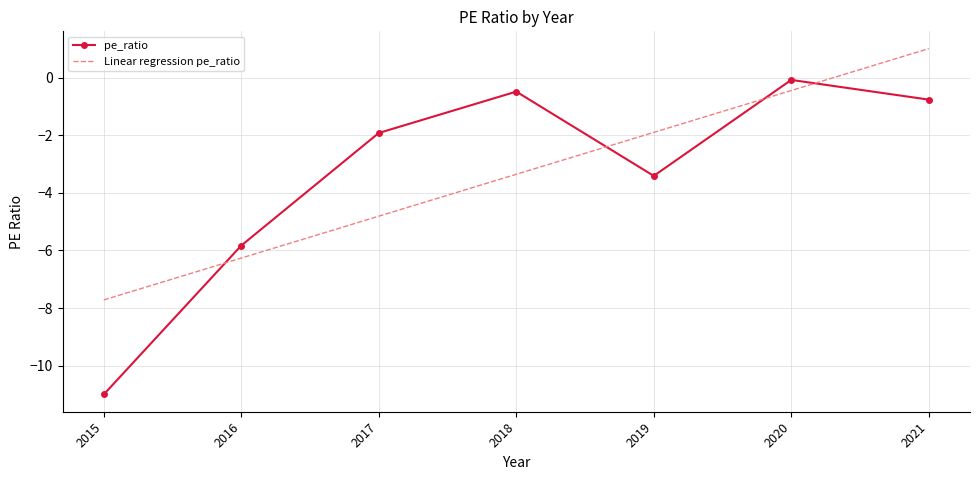

Is it true that pe_ratio equals -1.1 at 2019?

False